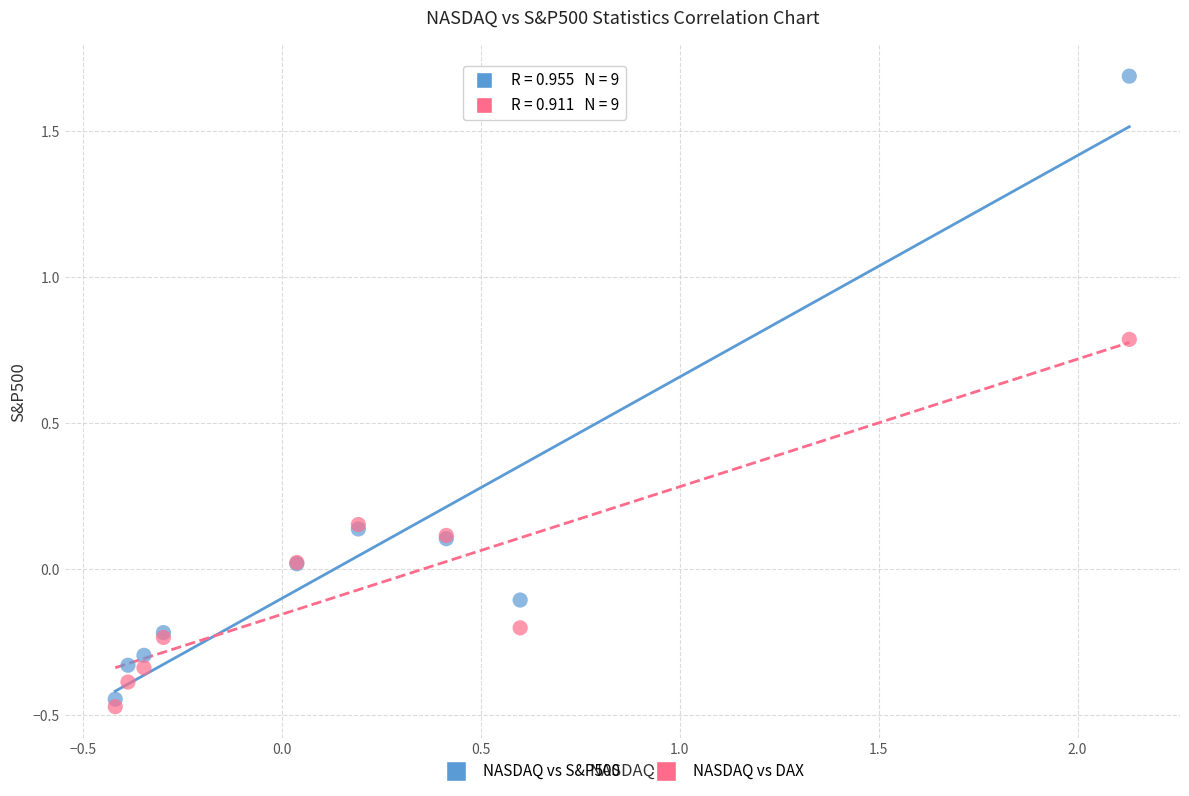

Which series contains the lowest Y value?

NASDAQ vs DAX